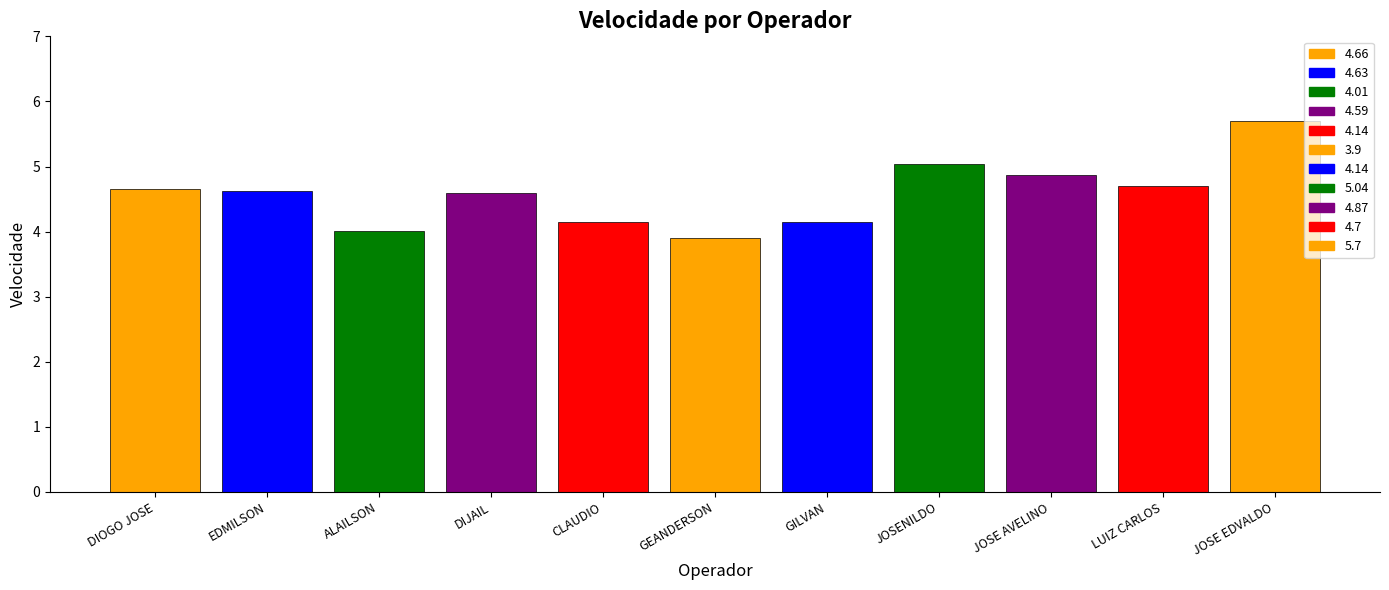

Between GEANDERSON and JOSENILDO, which is larger?

JOSENILDO